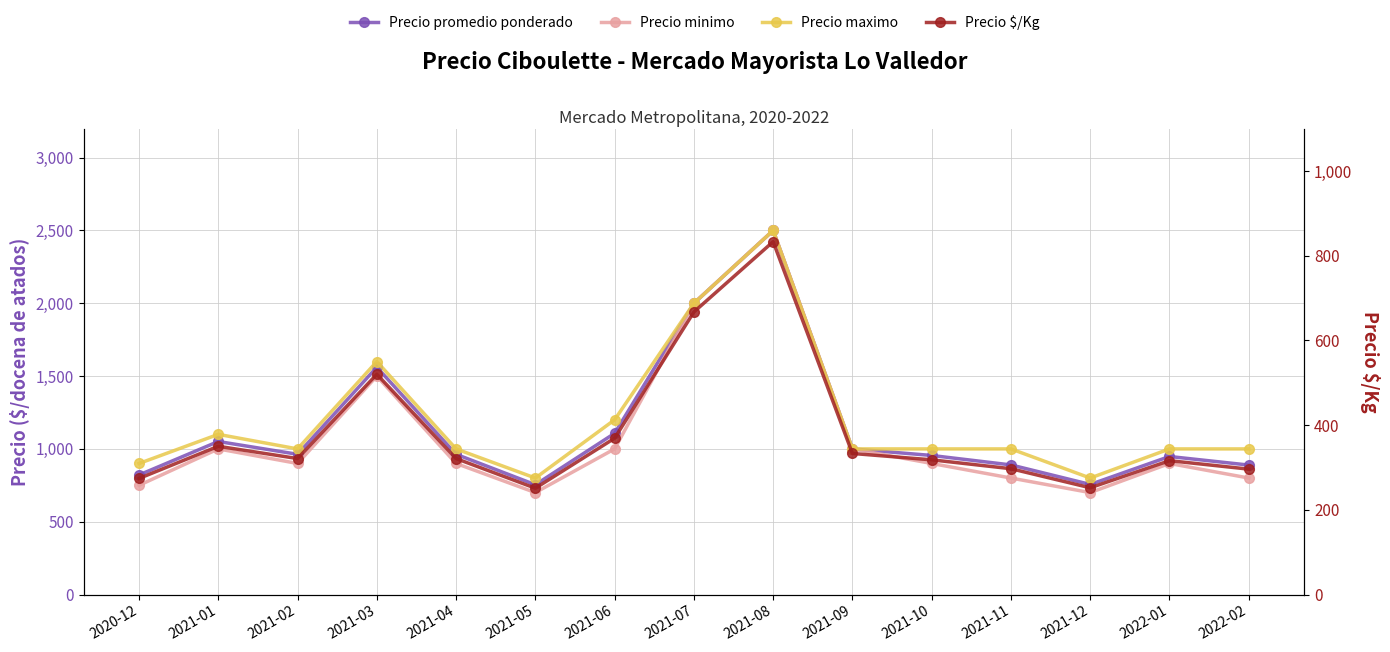

Where is the first local maximum for Precio promedio ponderado?

2021-01